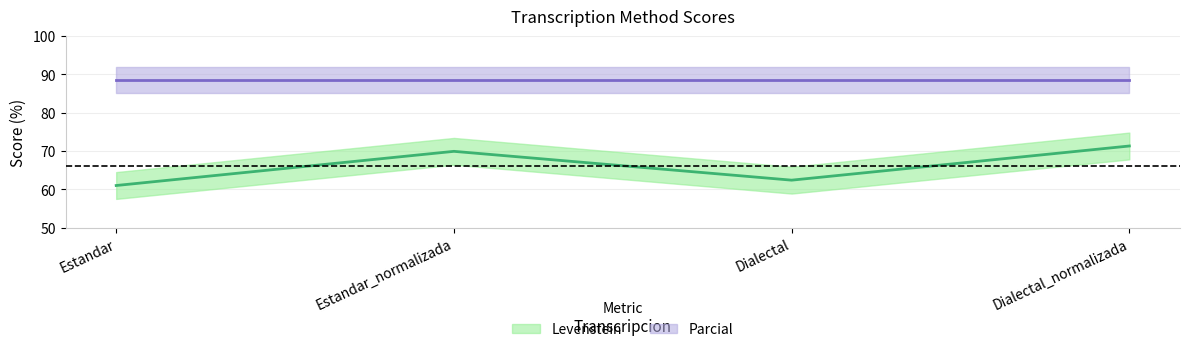

Read the value at Estandar.

61.0